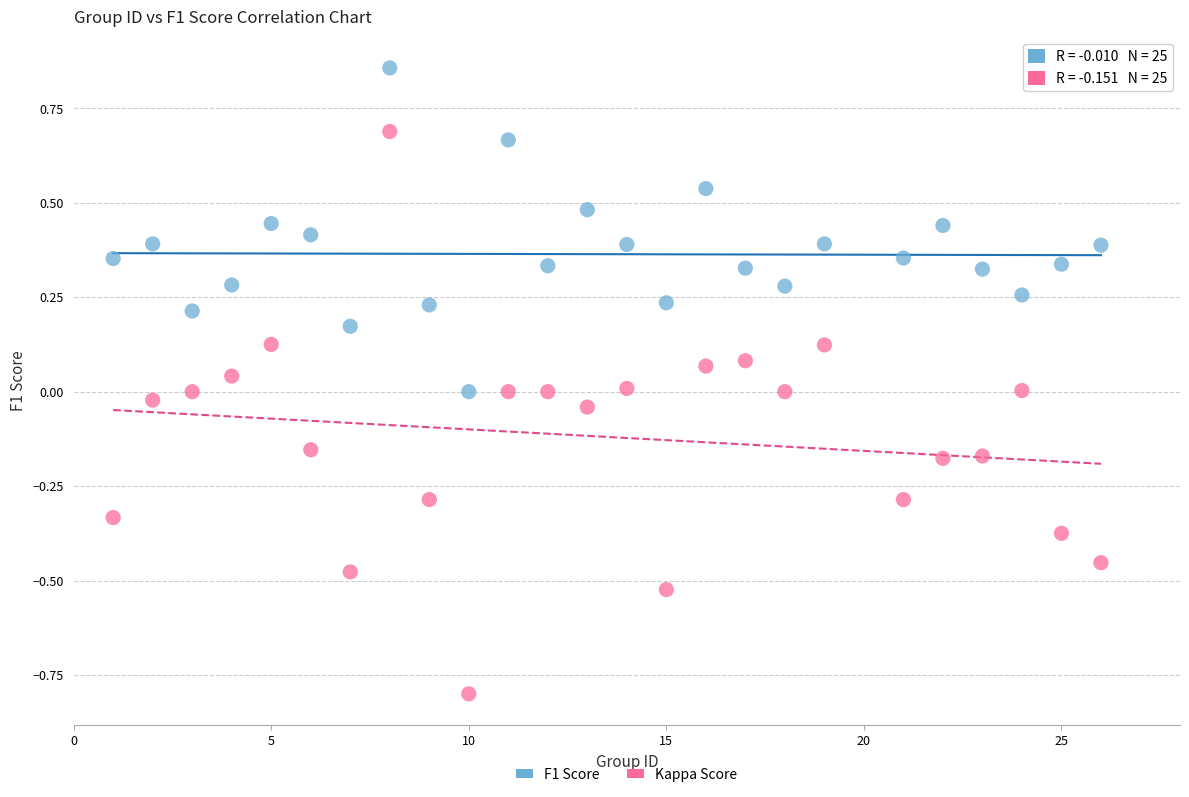

Across all data points, what is the range of X values (max minus min)?

25.0